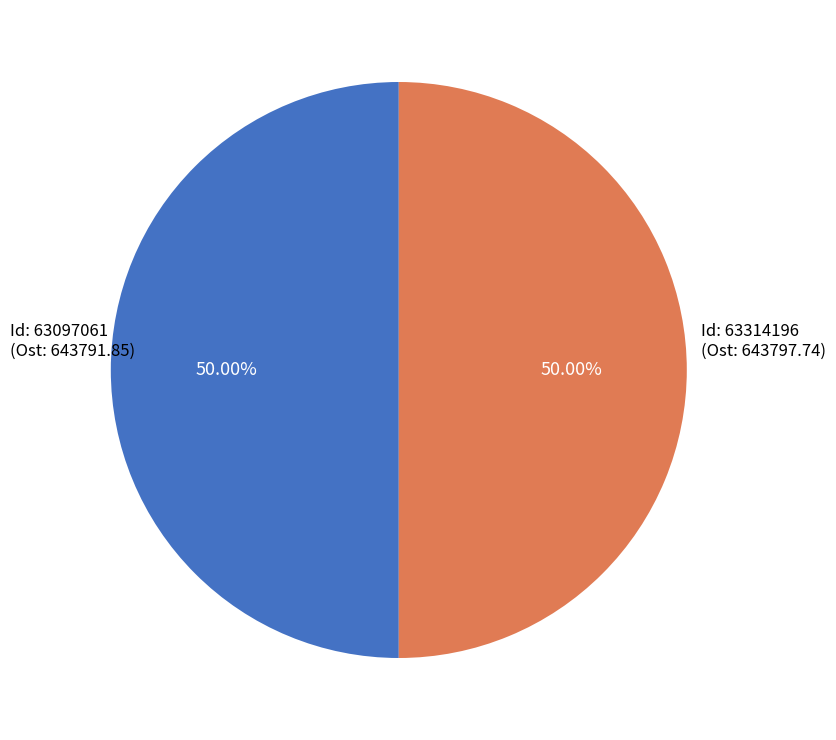

Count the number of slices in the pie.

2